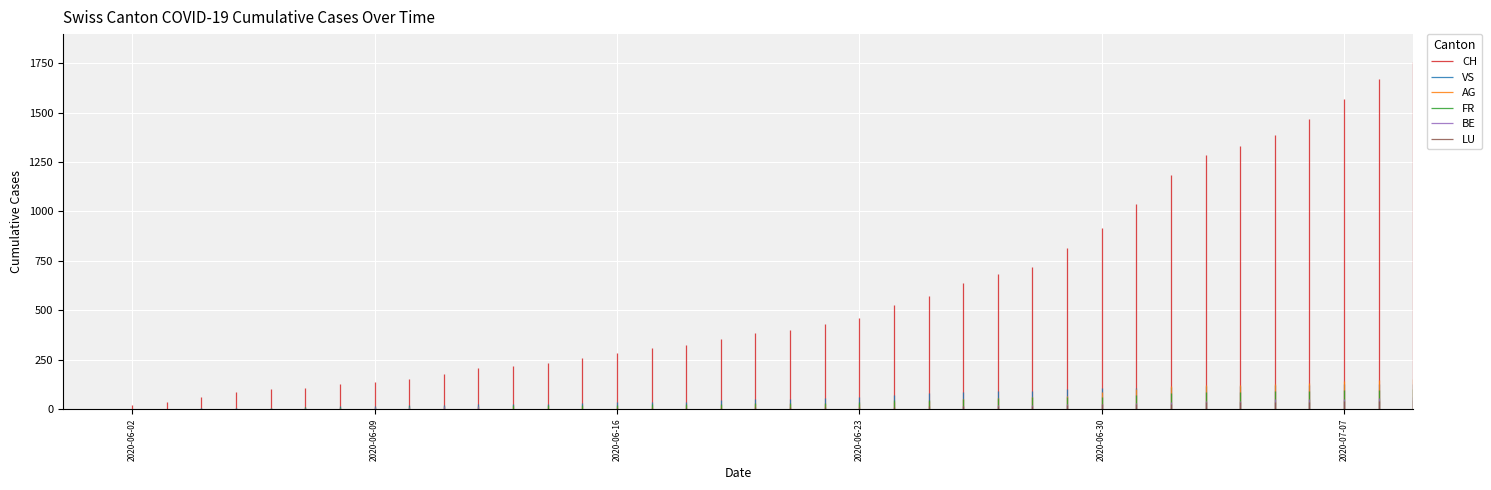

Reading left to right, what are all the values shown in this chart?

CH: 2020-05-31=0	2020-06-01=3	2020-06-02=20	2020-06-03=38	2020-06-04=62	2020-06-05=84	2020-06-06=100	2020-06-07=107	2020-06-08=125	2020-06-09=136	2020-06-10=154	2020-06-11=178	2020-06-12=206	2020-06-13=218	2020-06-14=234	2020-06-15=258	2020-06-16=285	2020-06-17=309	2020-06-18=325	2020-06-19=353	2020-06-20=385	2020-06-21=399	2020-06-22=431	2020-06-23=462	2020-06-24=528	2020-06-25=571	2020-06-26=639	2020-06-27=682	2020-06-28=721	2020-06-29=813	2020-06-30=918	2020-07-01=1036	2020-07-02=1184	2020-07-03=1283	2020-07-04=1333	2020-07-05=1386	2020-07-06=1467	2020-07-07=1566	2020-07-08=1667	2020-07-09=1756
VS: 2020-05-31=0	2020-06-01=0	2020-06-02=2	2020-06-03=2	2020-06-04=4	2020-06-05=6	2020-06-06=7	2020-06-07=9	2020-06-08=14	2020-06-09=15	2020-06-10=19	2020-06-11=23	2020-06-12=27	2020-06-13=27	2020-06-14=27	2020-06-15=32	2020-06-16=36	2020-06-17=37	2020-06-18=38	2020-06-19=46	2020-06-20=50	2020-06-21=52	2020-06-22=56	2020-06-23=62	2020-06-24=72	2020-06-25=80	2020-06-26=88	2020-06-27=92	2020-06-28=93	2020-06-29=101	2020-06-30=105	2020-07-01=108	2020-07-02=112	2020-07-03=116	2020-07-04=118	2020-07-05=120	2020-07-06=123	2020-07-07=126	2020-07-08=126	2020-07-09=128
AG: 2020-05-31=0	2020-06-01=0	2020-06-02=0	2020-06-03=1	2020-06-04=3	2020-06-05=3	2020-06-06=5	2020-06-07=5	2020-06-08=5	2020-06-09=7	2020-06-10=7	2020-06-11=10	2020-06-12=13	2020-06-13=14	2020-06-14=16	2020-06-15=17	2020-06-16=18	2020-06-17=18	2020-06-18=21	2020-06-19=23	2020-06-20=26	2020-06-21=26	2020-06-22=28	2020-06-23=28	2020-06-24=35	2020-06-25=40	2020-06-26=50	2020-06-27=55	2020-06-28=59	2020-06-29=65	2020-06-30=88	2020-07-01=103	2020-07-02=116	2020-07-03=120	2020-07-04=123	2020-07-05=125	2020-07-06=132	2020-07-07=140	2020-07-08=147	2020-07-09=153
FR: 2020-05-31=0	2020-06-01=0	2020-06-02=2	2020-06-03=3	2020-06-04=5	2020-06-05=7	2020-06-06=7	2020-06-07=9	2020-06-08=13	2020-06-09=13	2020-06-10=15	2020-06-11=16	2020-06-12=16	2020-06-13=20	2020-06-14=22	2020-06-15=22	2020-06-16=23	2020-06-17=24	2020-06-18=26	2020-06-19=27	2020-06-20=32	2020-06-21=32	2020-06-22=32	2020-06-23=36	2020-06-24=44	2020-06-25=47	2020-06-26=52	2020-06-27=56	2020-06-28=61	2020-06-29=61	2020-06-30=61	2020-07-01=72	2020-07-02=79	2020-07-03=84	2020-07-04=87	2020-07-05=92	2020-07-06=94	2020-07-07=96	2020-07-08=99	2020-07-09=100
BE: 2020-05-31=0	2020-06-01=0	2020-06-02=1	2020-06-03=2	2020-06-04=4	2020-06-05=6	2020-06-06=8	2020-06-07=8	2020-06-08=8	2020-06-09=9	2020-06-10=9	2020-06-11=14	2020-06-12=17	2020-06-13=0	2020-06-14=0	2020-06-15=0	2020-06-16=0	2020-06-17=0	2020-06-18=0	2020-06-19=0	2020-06-20=0	2020-06-21=0	2020-06-22=0	2020-06-23=0	2020-06-24=0	2020-06-25=0	2020-06-26=18	2020-06-27=19	2020-06-28=21	2020-06-29=25	2020-06-30=27	2020-07-01=29	2020-07-02=35	2020-07-03=39	2020-07-04=43	2020-07-05=49	2020-07-06=52	2020-07-07=53	2020-07-08=57	2020-07-09=59
LU: 2020-05-31=0	2020-06-01=0	2020-06-02=0	2020-06-03=0	2020-06-04=0	2020-06-05=0	2020-06-06=1	2020-06-07=1	2020-06-08=1	2020-06-09=1	2020-06-10=1	2020-06-11=1	2020-06-12=1	2020-06-13=2	2020-06-14=3	2020-06-15=3	2020-06-16=5	2020-06-17=5	2020-06-18=6	2020-06-19=6	2020-06-20=9	2020-06-21=10	2020-06-22=10	2020-06-23=11	2020-06-24=12	2020-06-25=14	2020-06-26=14	2020-06-27=17	2020-06-28=18	2020-06-29=23	2020-06-30=27	2020-07-01=28	2020-07-02=28	2020-07-03=35	2020-07-04=36	2020-07-05=36	2020-07-06=37	2020-07-07=40	2020-07-08=42	2020-07-09=46